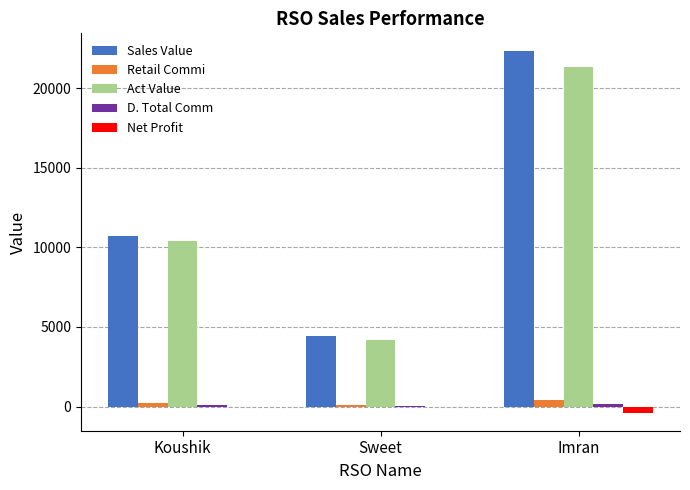

At which label does Retail Commi first exceed 237?

Koushik